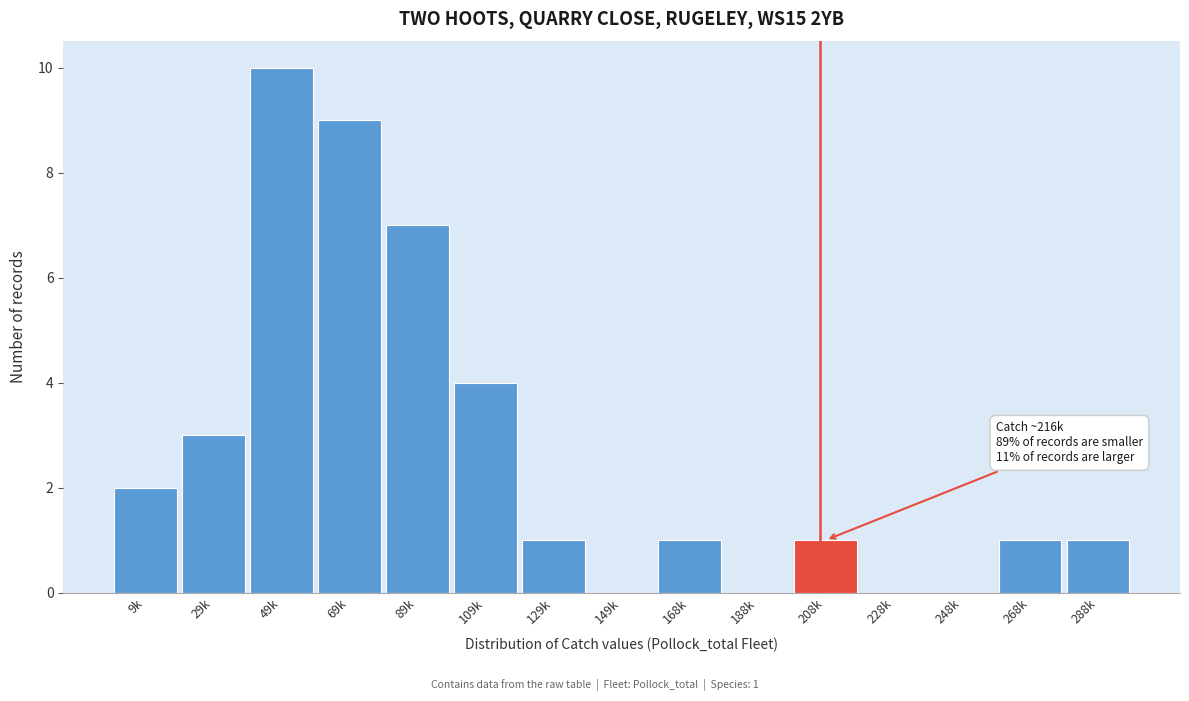

Reading left to right, extract all data points from this chart.

9k=2	29k=3	49k=10	69k=9	89k=7	109k=4	129k=1	149k=0	168k=1	188k=0	208k=1	228k=0	248k=0	268k=1	288k=1